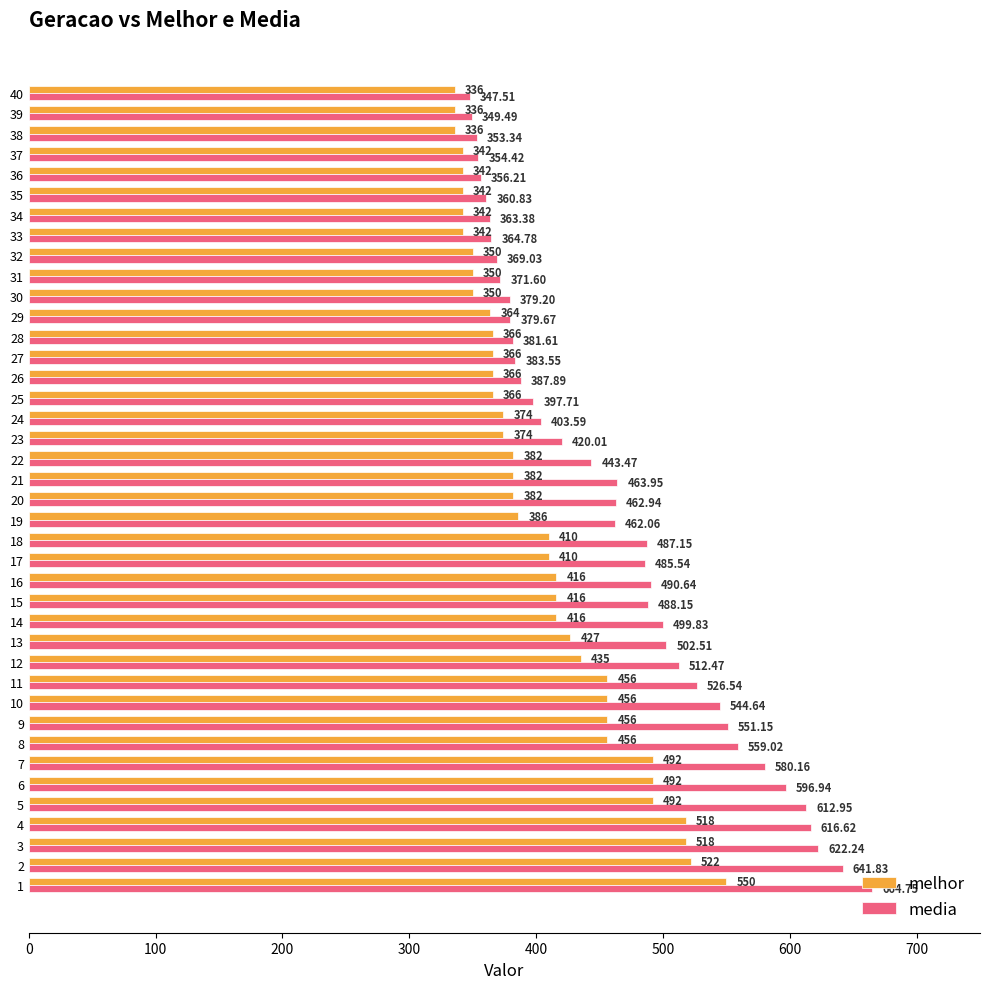

Count the number of data series in this chart.

2